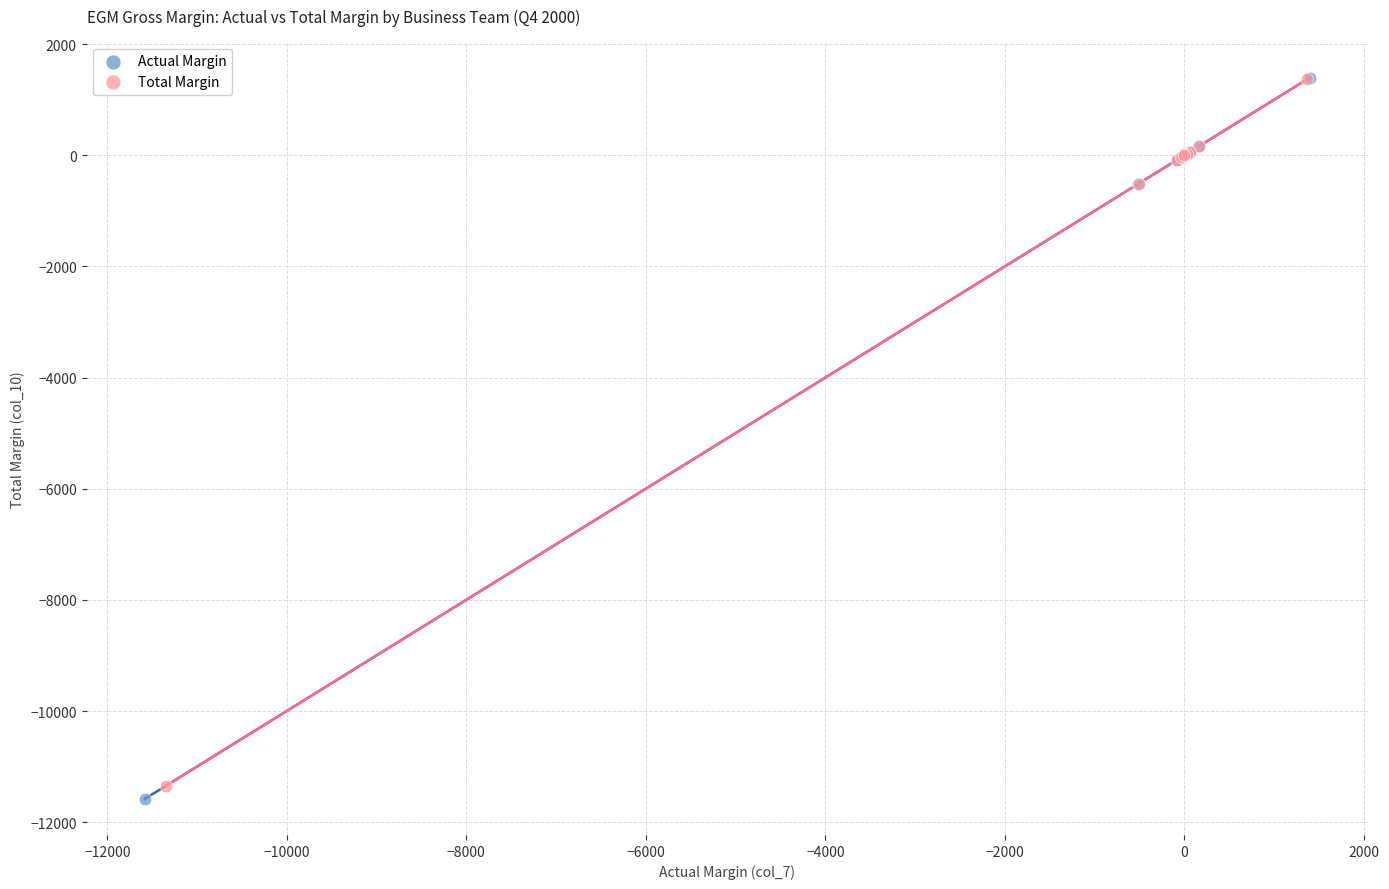

Which series has the largest Y range (max minus min)?

Actual Margin